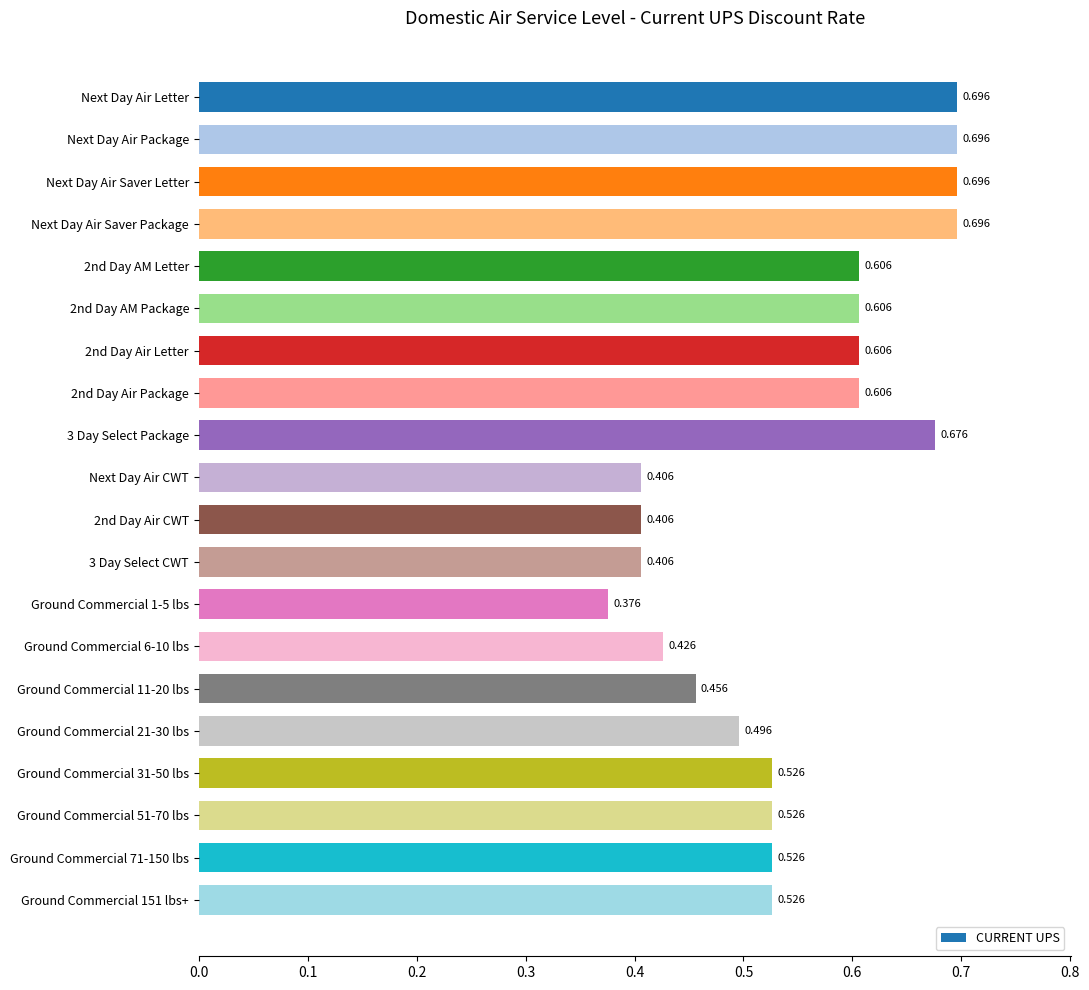

Which has a higher value, Next Day Air Package or Ground Commercial 1-5 lbs?

Next Day Air Package